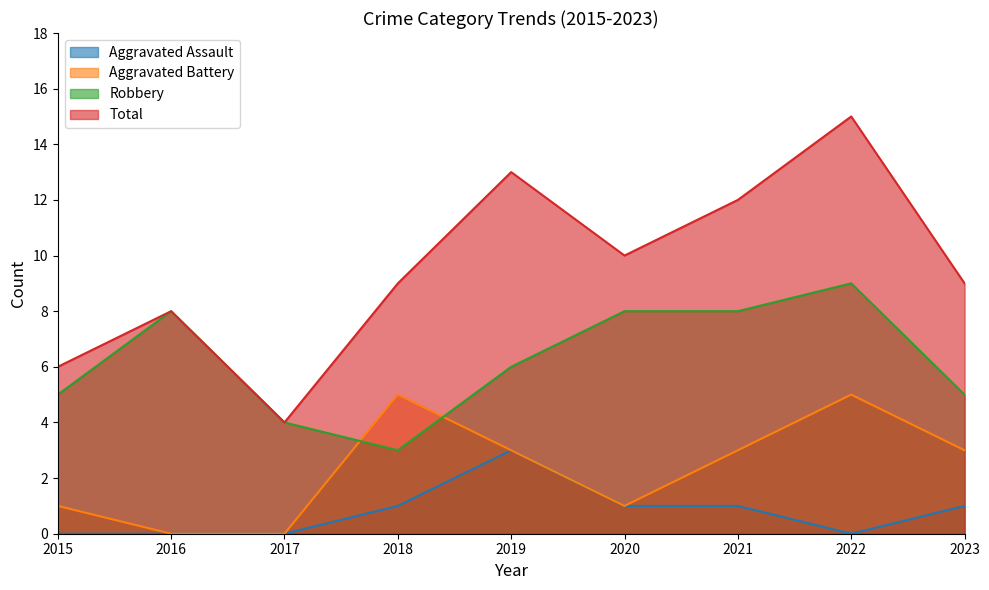

Where is the first local maximum for Aggravated Assault?

2019